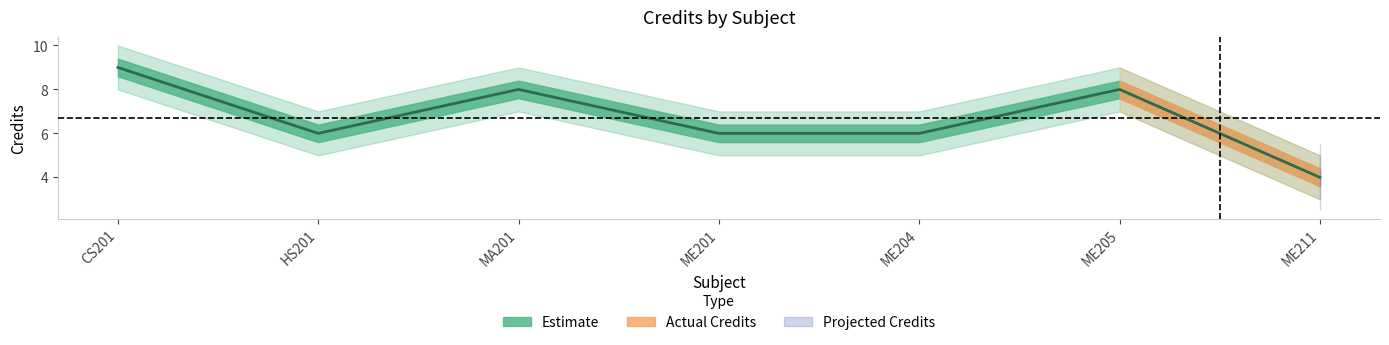

What is the ratio of the value at ME201 to the value at CS201?

0.7